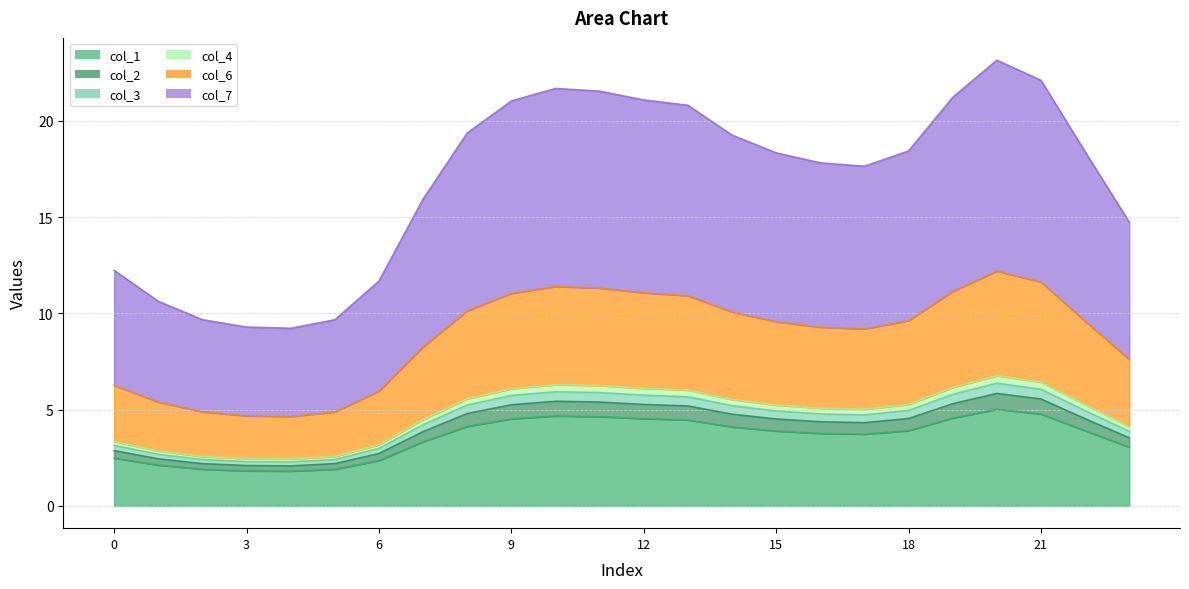

What is the difference between the highest and lowest values at 4?

7.4